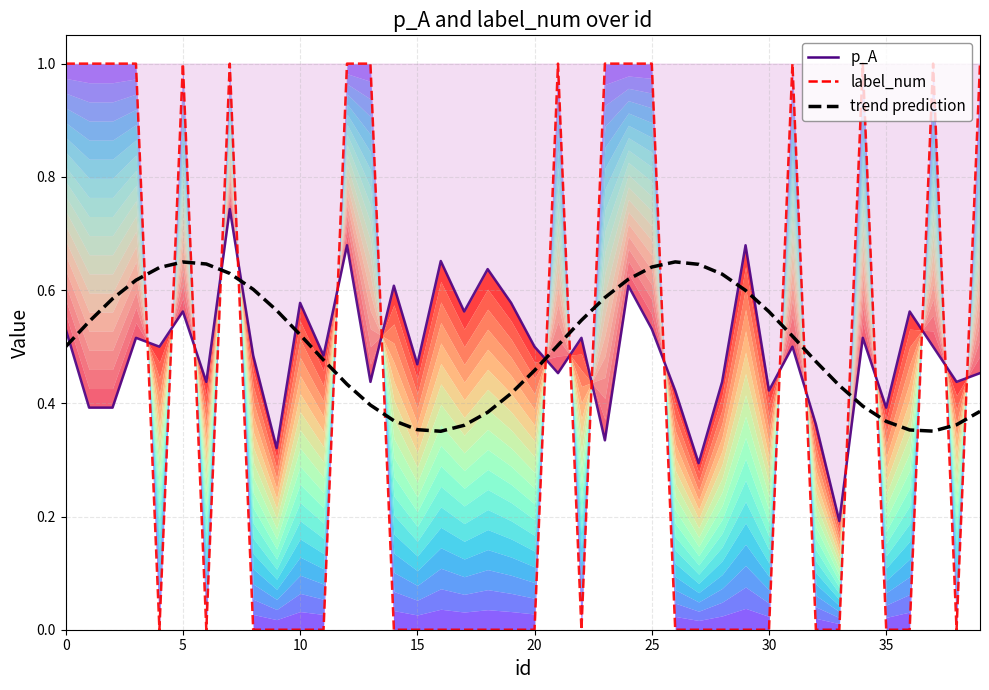

What is the difference between the highest and lowest values at 27?

0.6